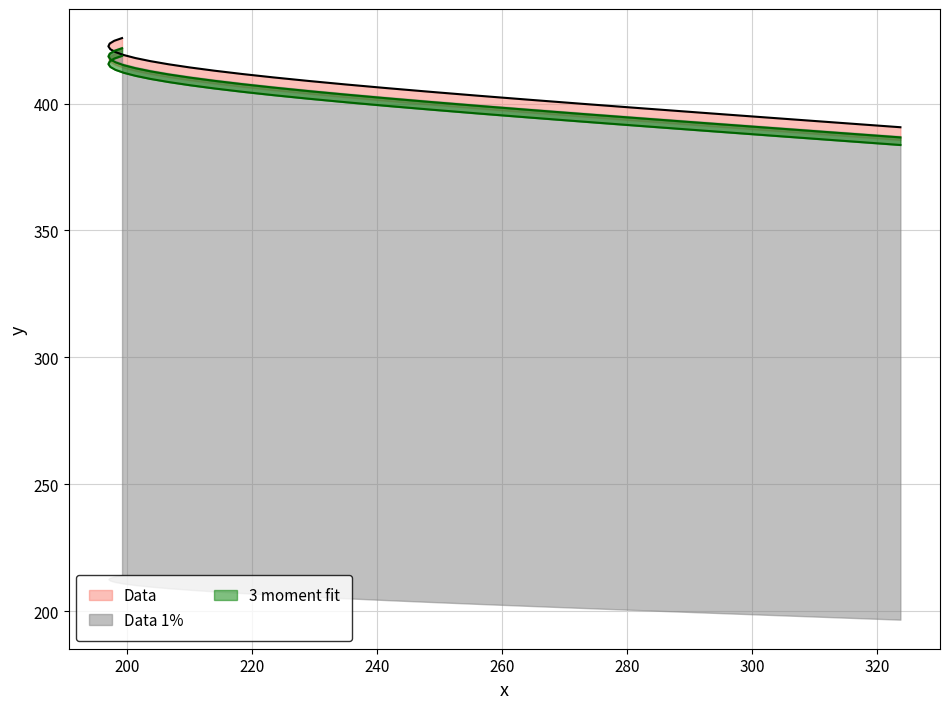

Between 199.21414 and 312.59277, which is larger?

199.21414